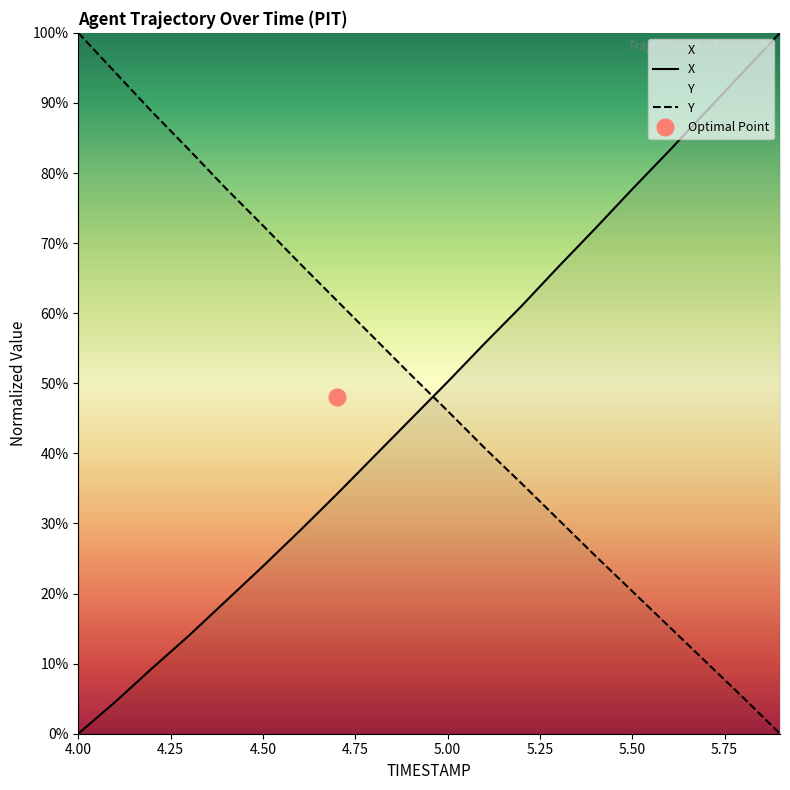

What is the total value across all series at 4.8?

96.0